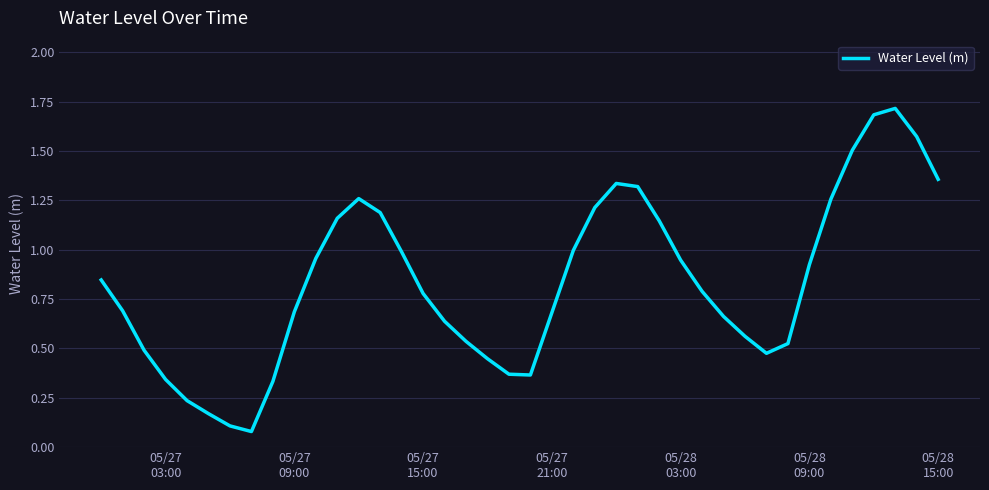

Does the chart have visible grid lines?

Yes